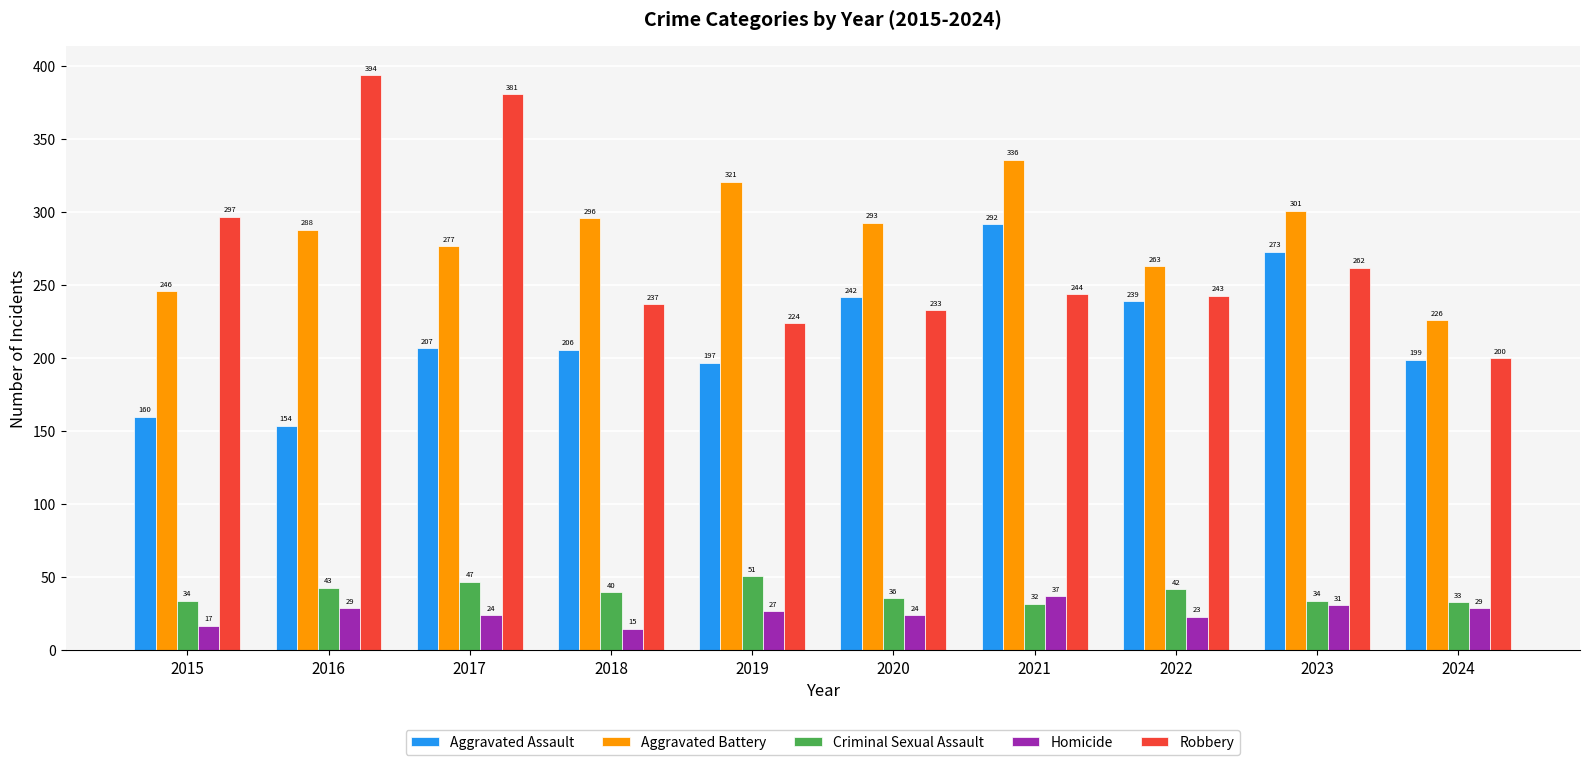

Is the value of Criminal Sexual Assault at 2016 greater than the value of Aggravated Assault at 2018?

No